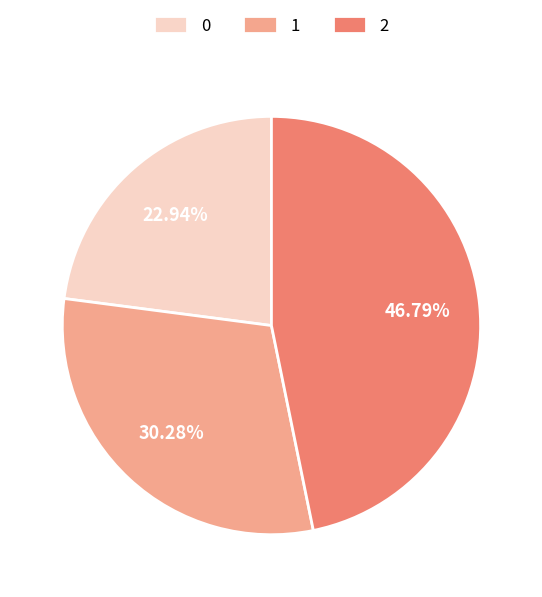

How many slices are in this pie chart?

3